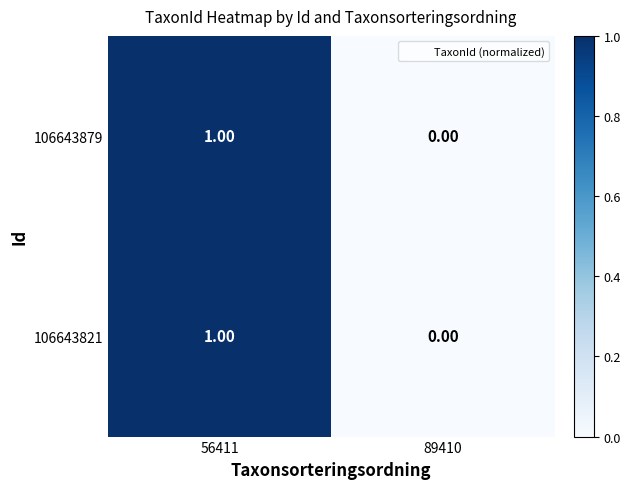

How many series are shown in this chart?

2